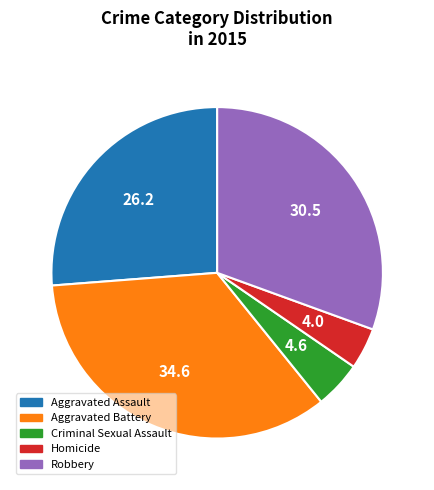

How many slices are in this pie chart?

5